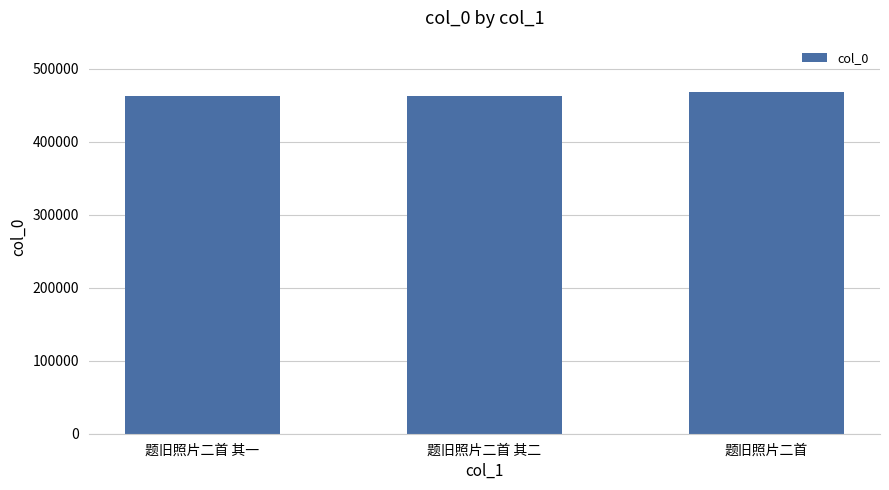

What is the ratio of the value at 题旧照片二首 to the value at 题旧照片二首 其二?

1.0